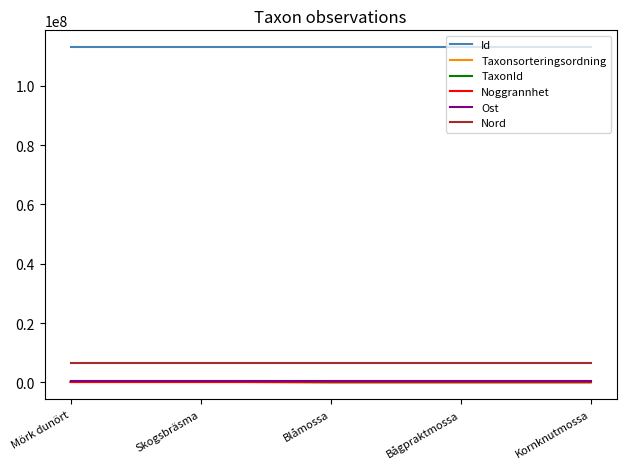

What is the sum of the TaxonId values at Blåmossa and Kornknutmossa?

4770